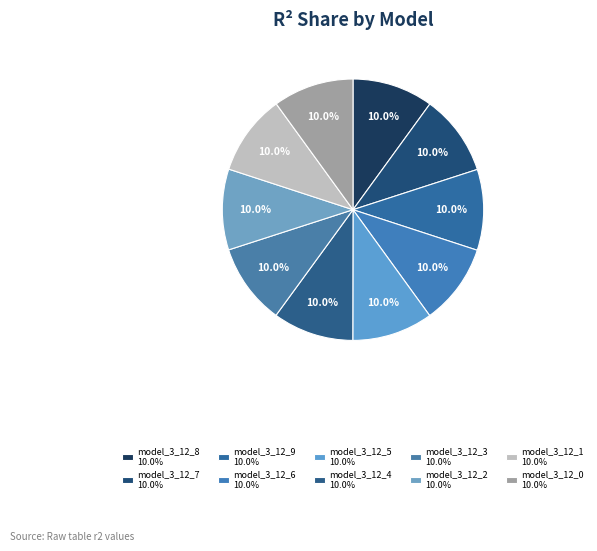

True or false: model_3_12_2 accounts for 1% of the total.

False